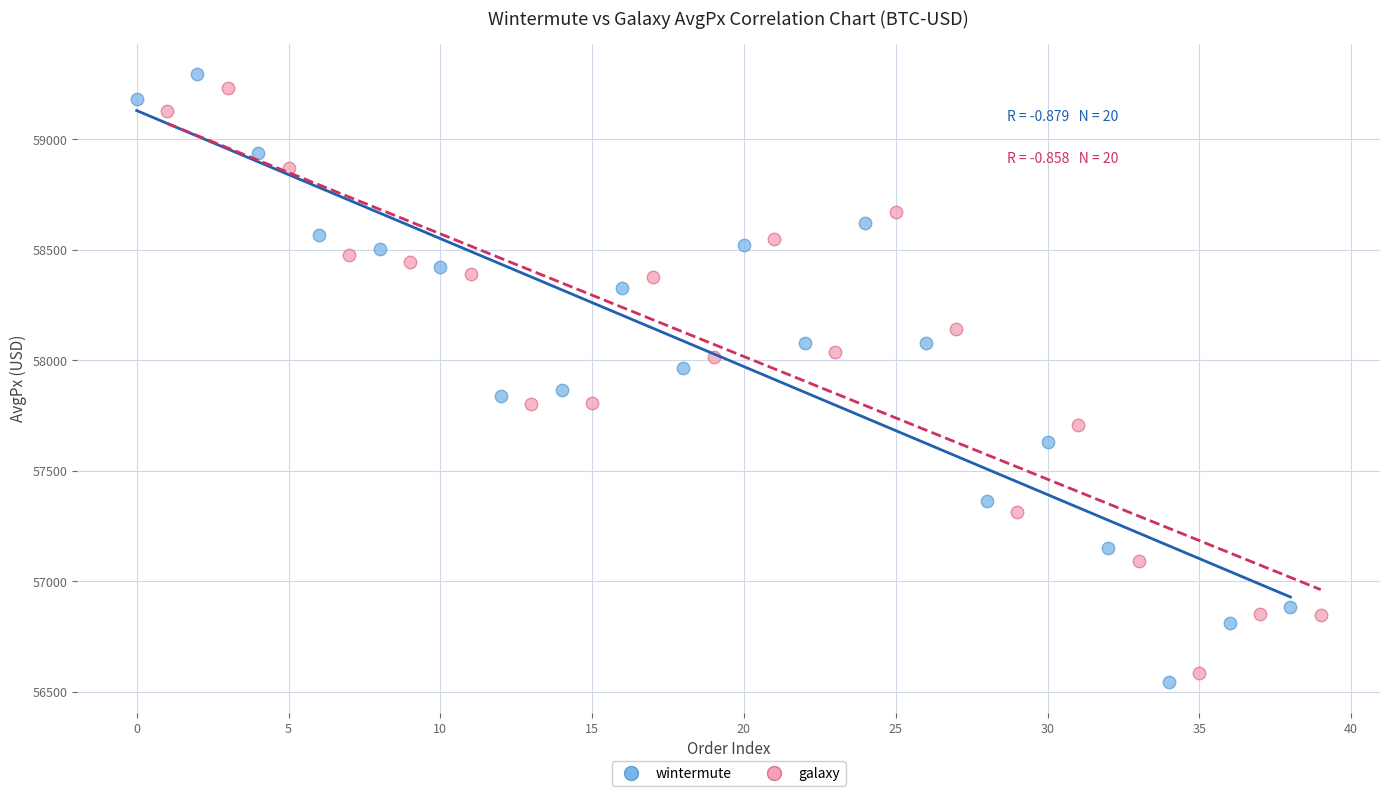

Which series has the largest Y range (max minus min)?

wintermute